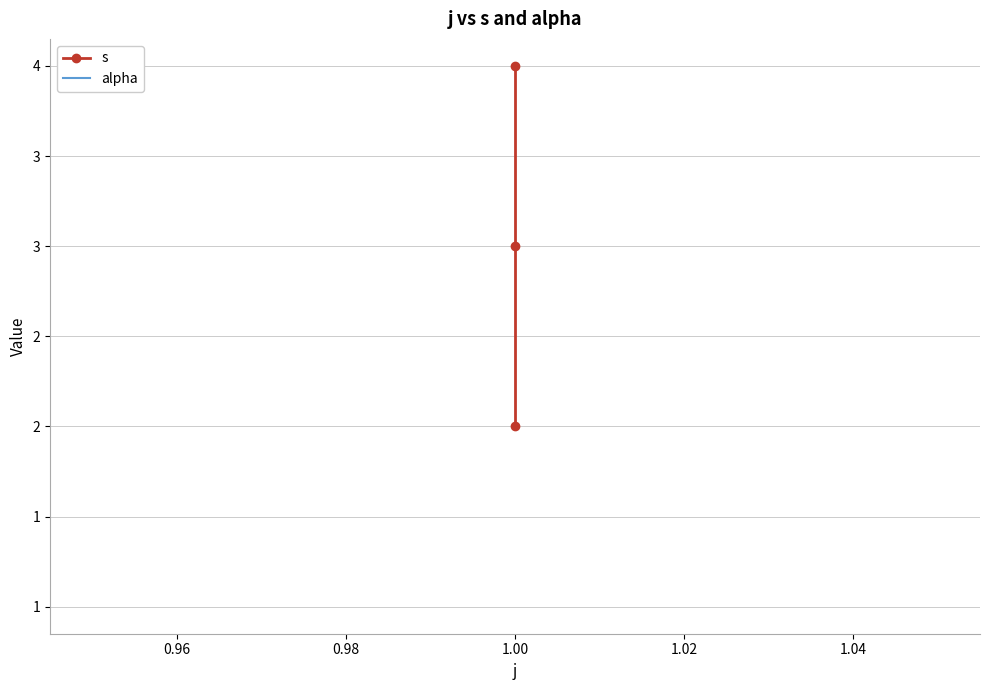

The alpha series shows 1 at 1.00. True or false?

True